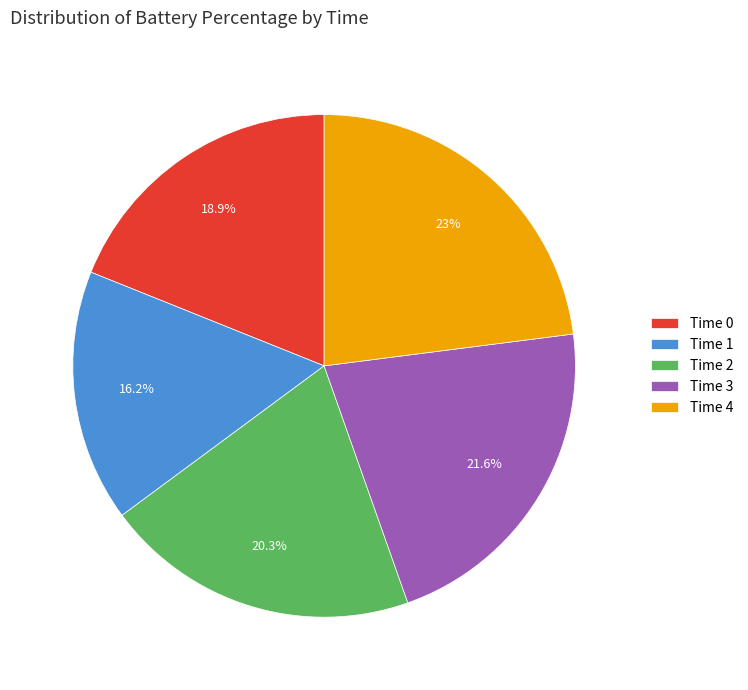

To the nearest percent, what is the average slice percentage?

20%